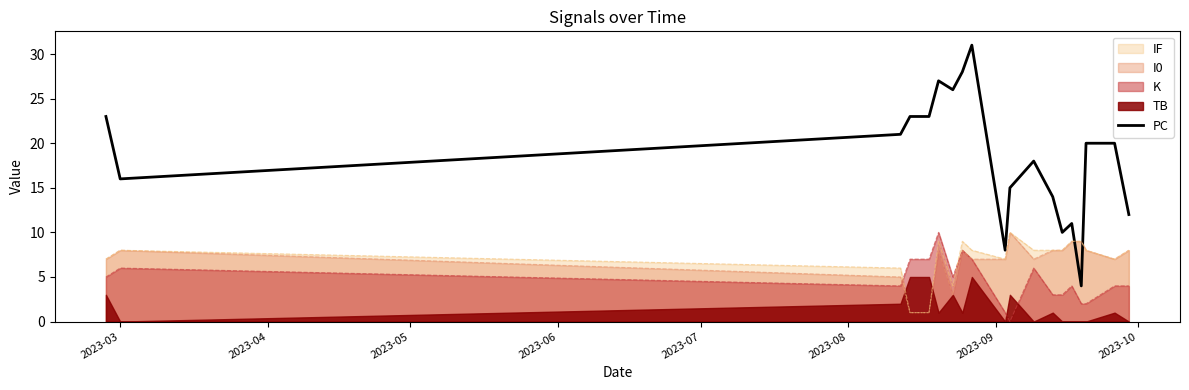

True or false: K and IF intersect in this chart.

True